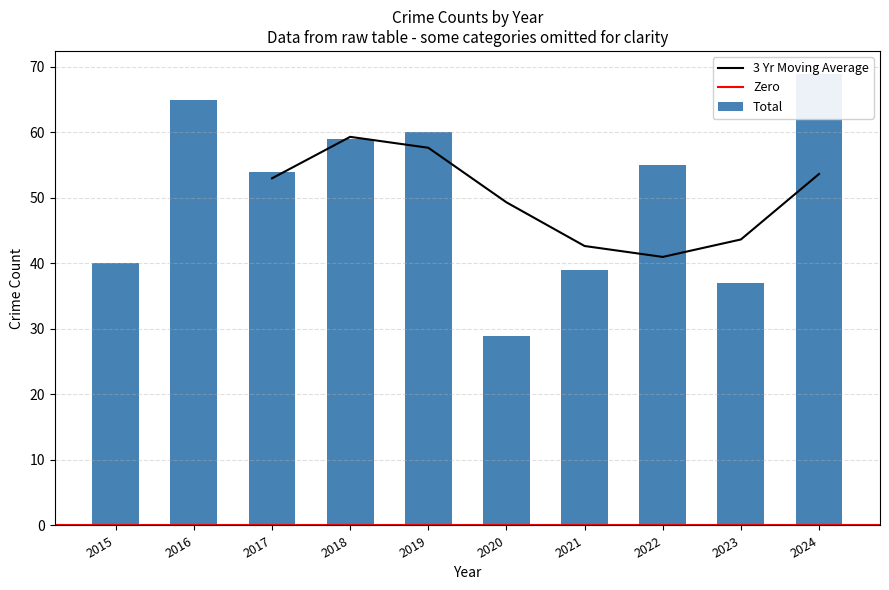

The value of 3 Yr Moving Average at 2024 is 53.7. True or false?

True